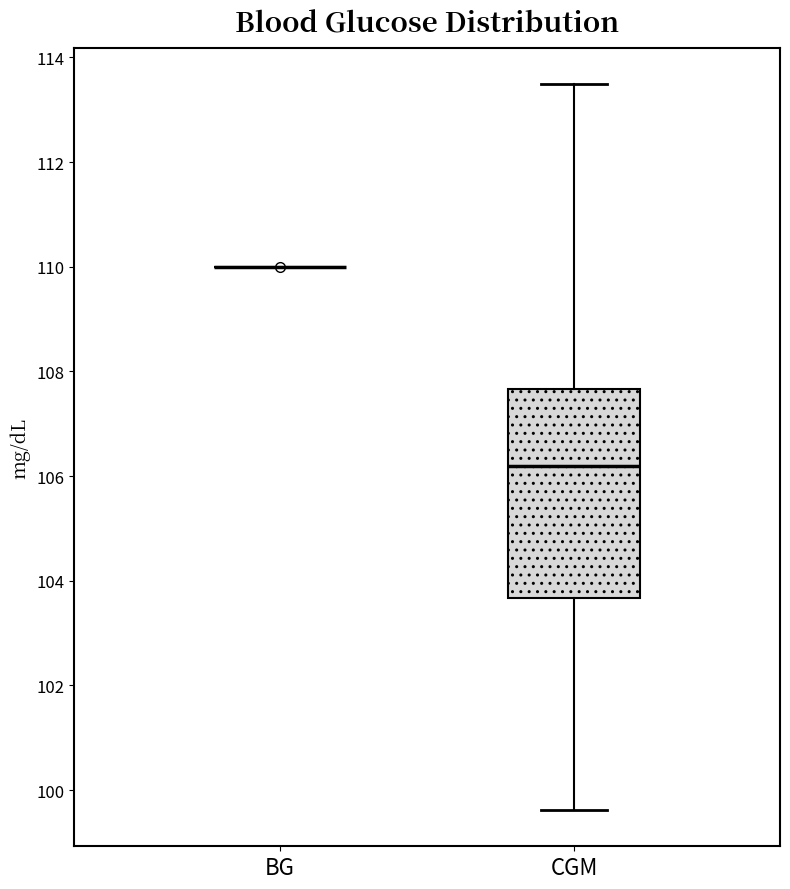

Reading left to right, transcribe this box plot: for each box, give where its median line is, the range the box spans, and where its two whiskers end, as read against the y-axis. The values are not printed on the chart, so give them approximately, as read against the axis.

BG: box collapsed to a line at 110.0, whiskers 110.0 to 110.0
CGM: median 106.2, box 103.6 to 107.6, whiskers 99.6 to 113.4